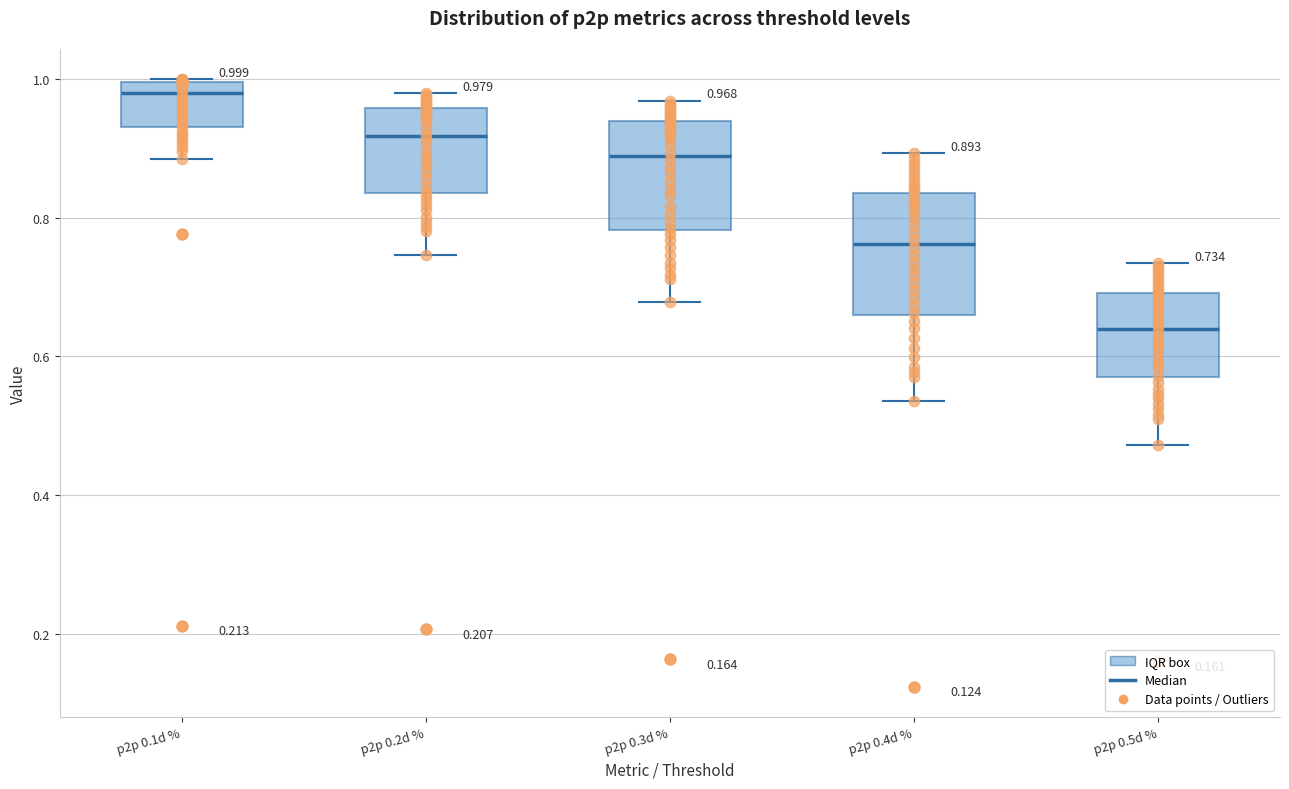

Which box has the lowest median line?

p2p 0.5d %